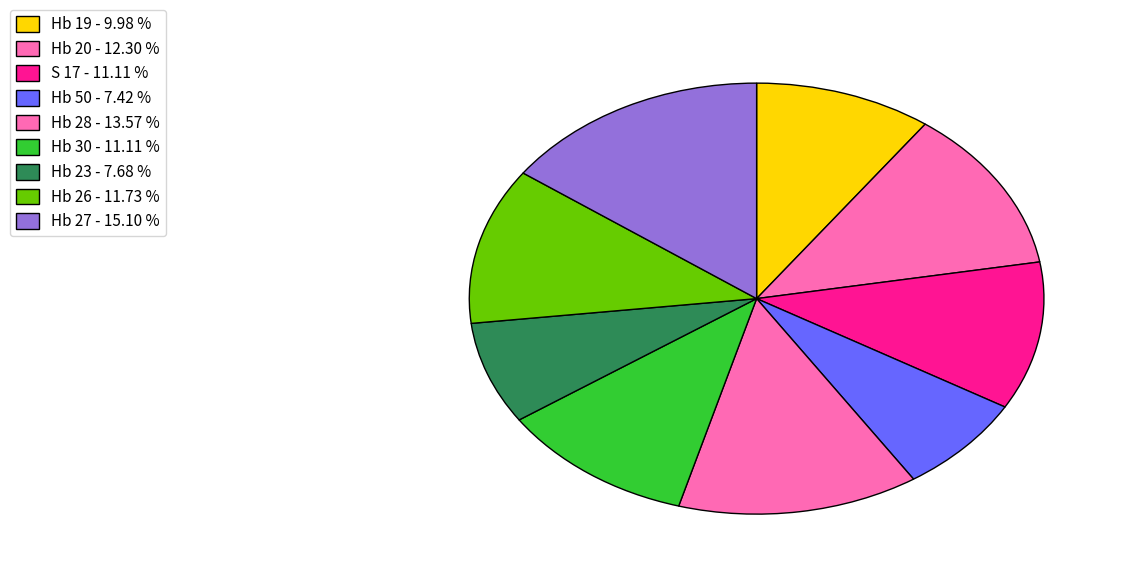

To the nearest percent, what portion does Hb 20 represent?

12%